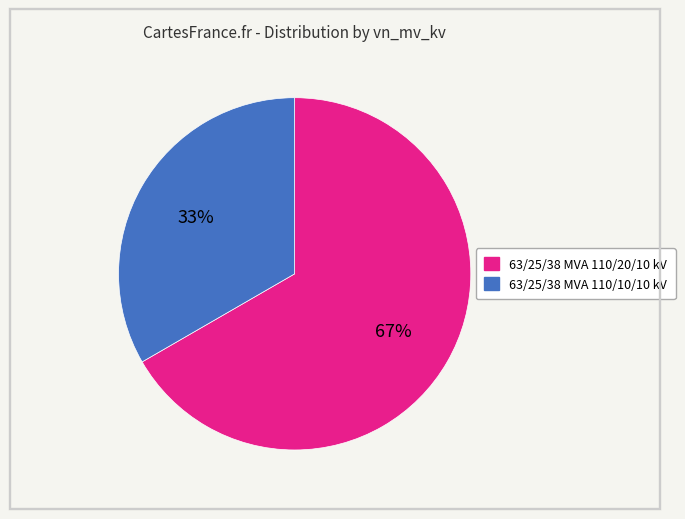

To the nearest percent, what is the combined percentage of 63/25/38 MVA 110/10/10 kV and 63/25/38 MVA 110/20/10 kV?

100%